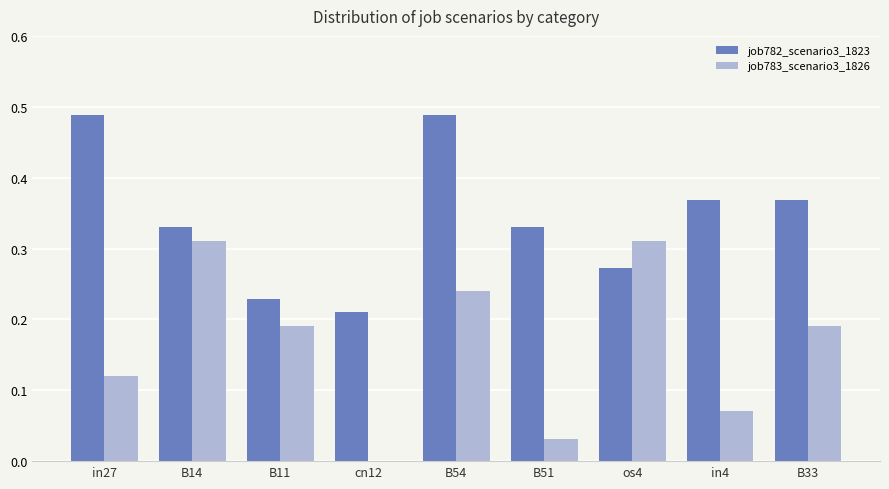

Count the job783_scenario3_1826 values in the range 0 to 1.

9